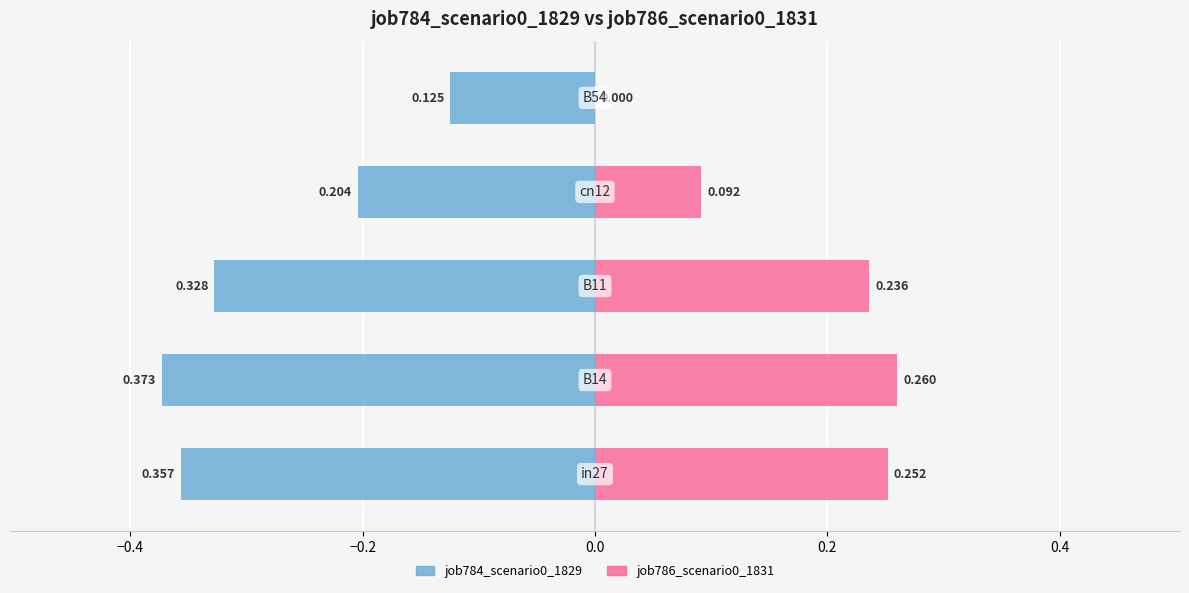

Count the job786_scenario0_1831 values in the range 0 to 1.

5